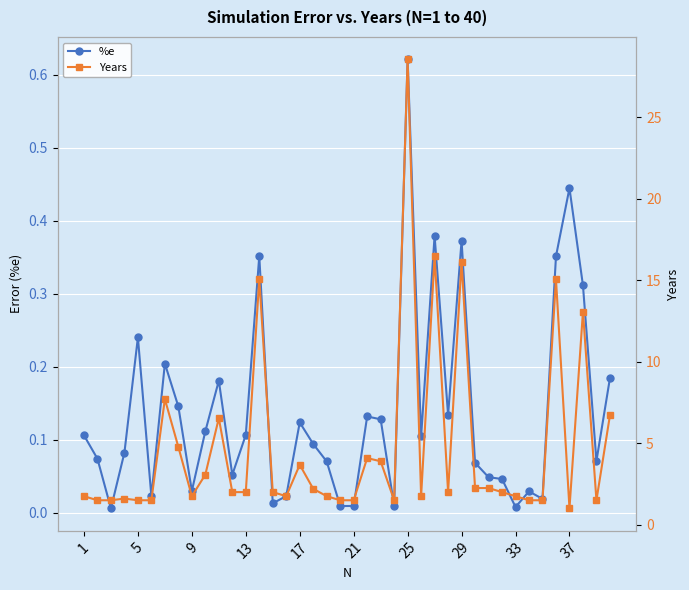

True or false: %e and Years intersect in this chart.

False